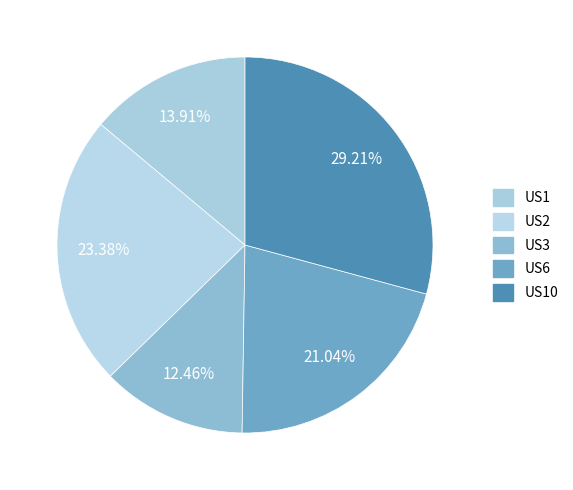

Which category has the biggest portion of the pie?

US10